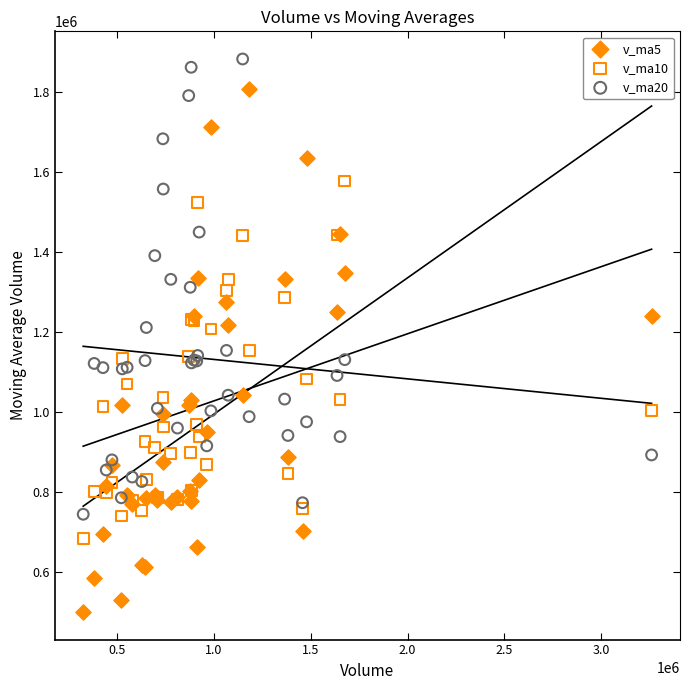

Which series has the largest Y range (max minus min)?

v_ma5